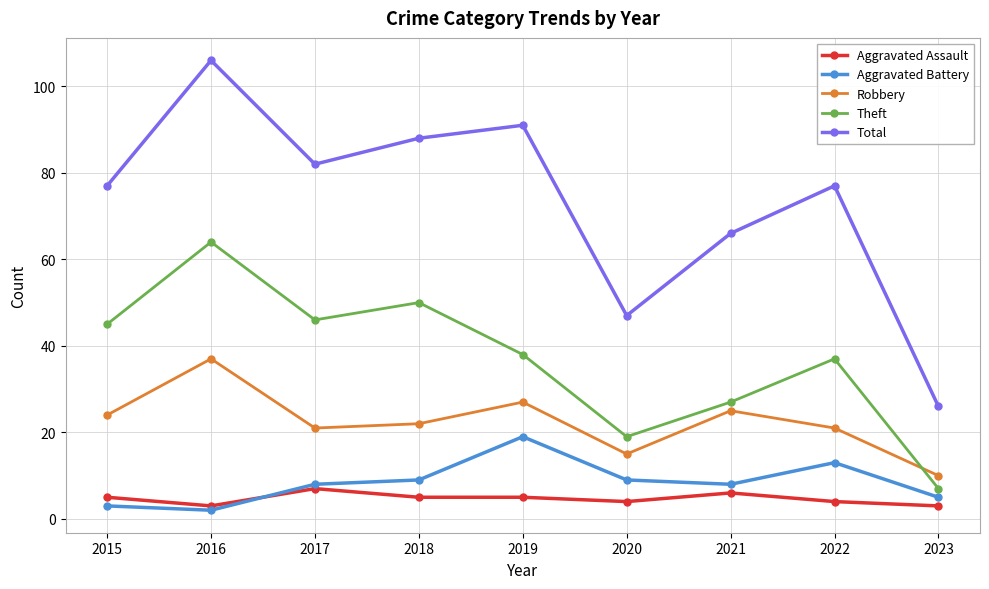

What is the highest value of the Aggravated Assault series?

7